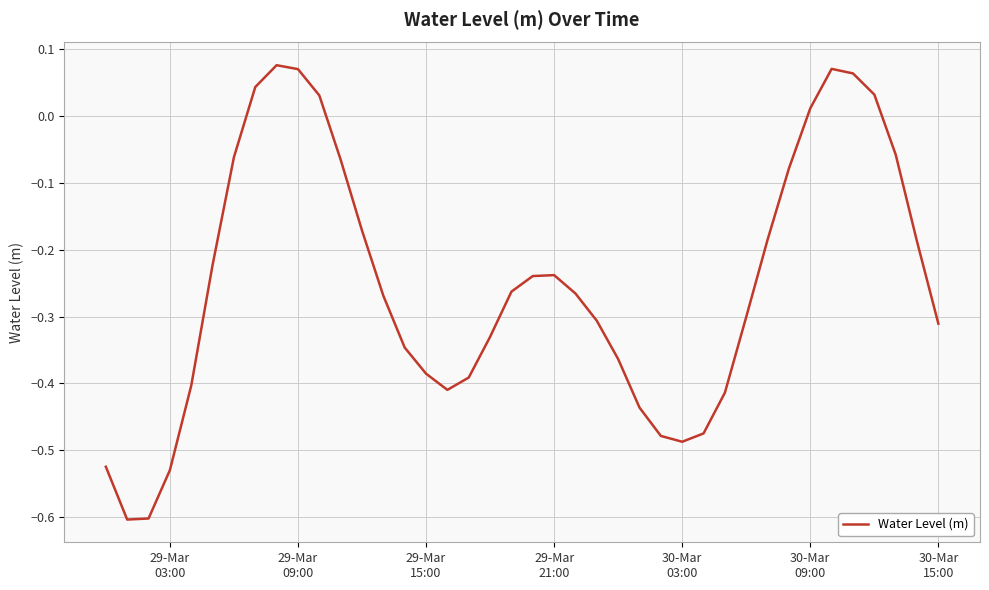

What is the difference between the maximum and minimum values?

0.7